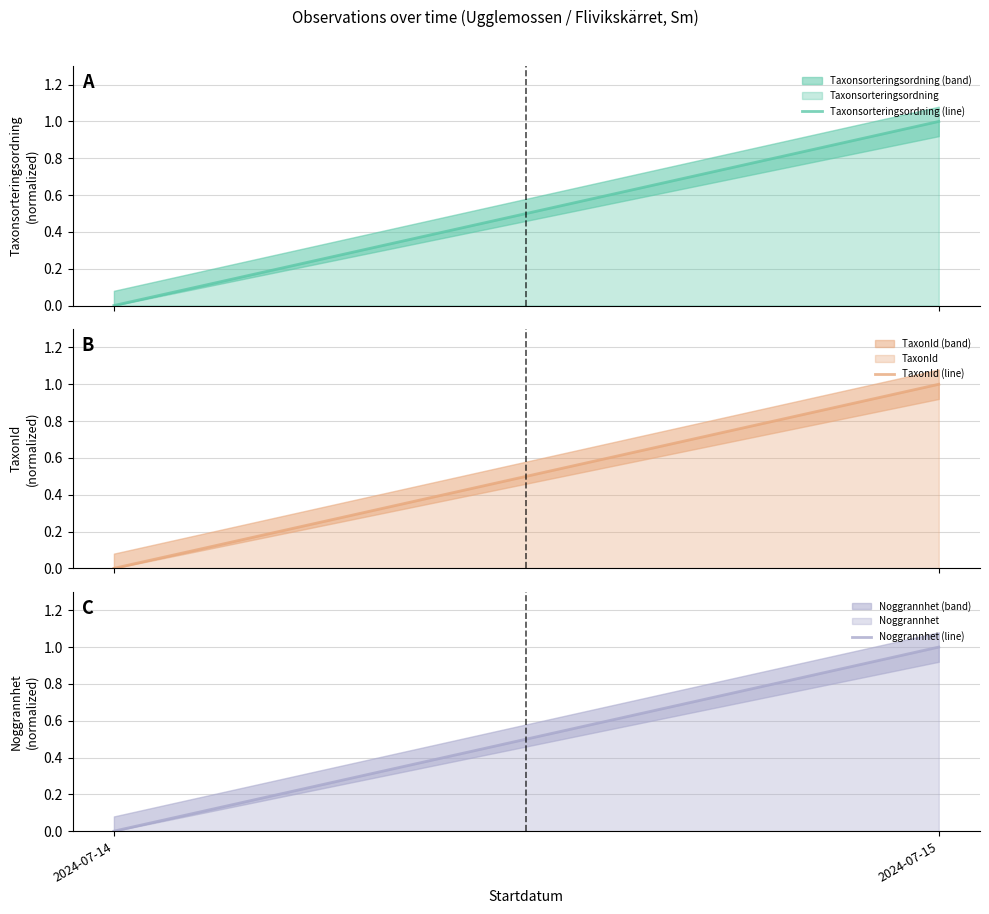

What is the value of the TaxonId (line) point at the 2nd from the left?

1